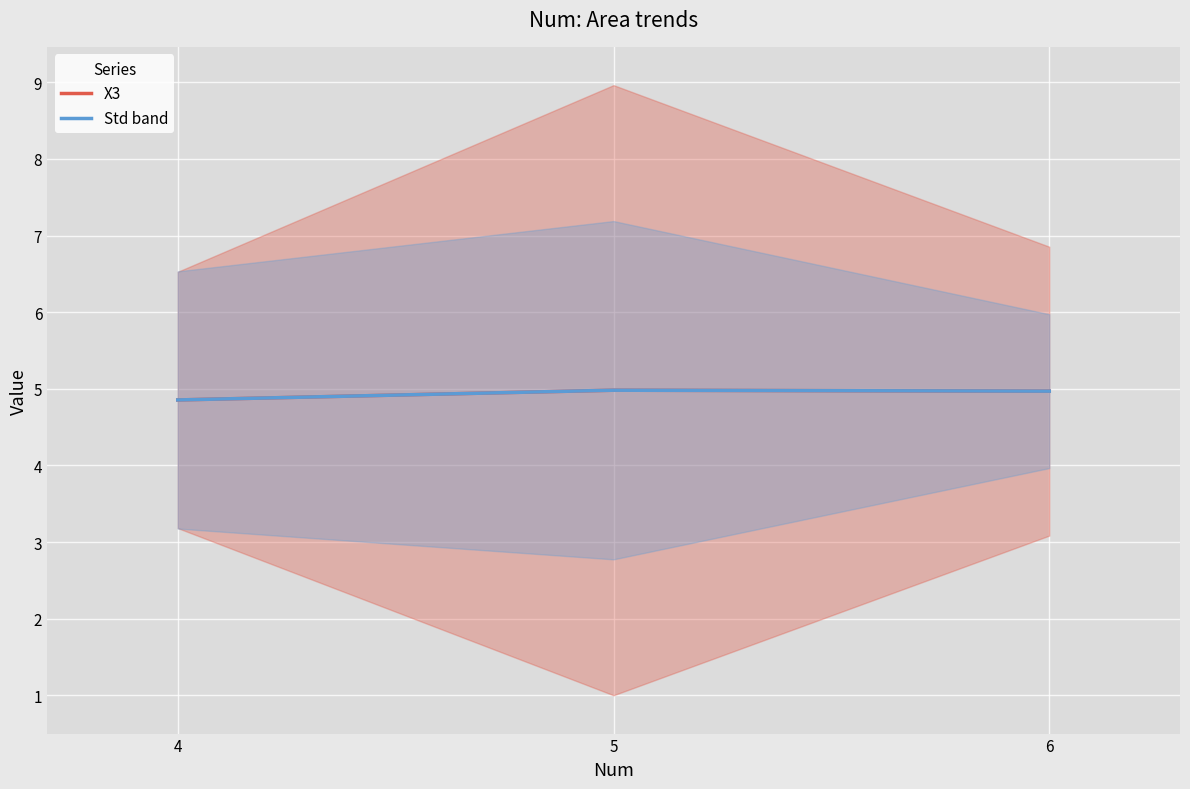

Reading left to right, list all the values displayed in this chart.

X3: 4.9	5.0	5.0
Std band: 4.9	5.0	5.0